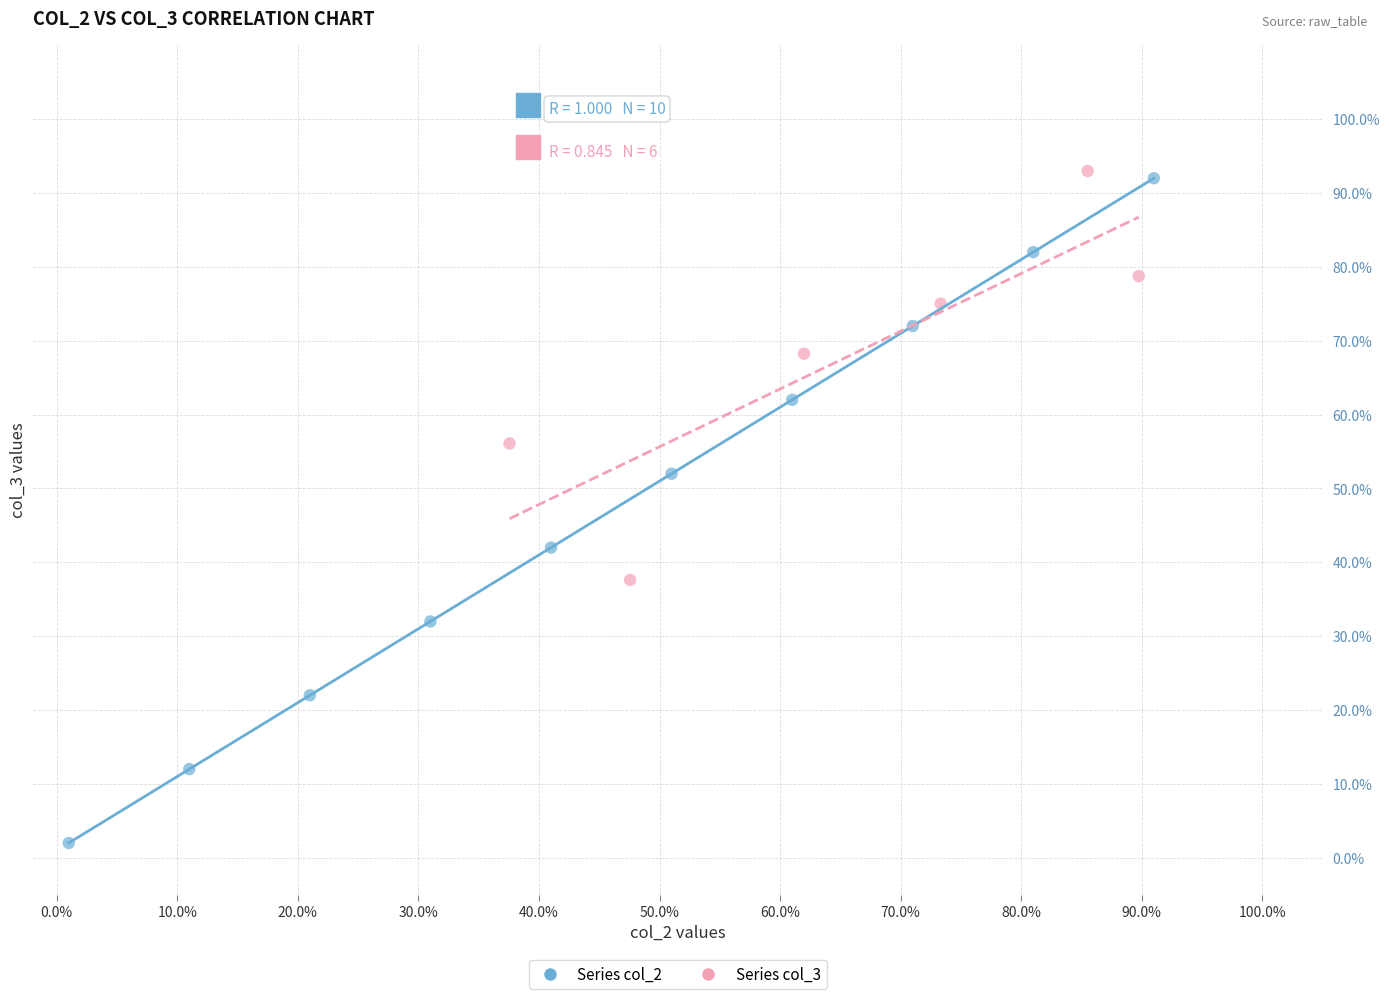

What are all the series names shown in the legend?

Series col_2, Series col_3